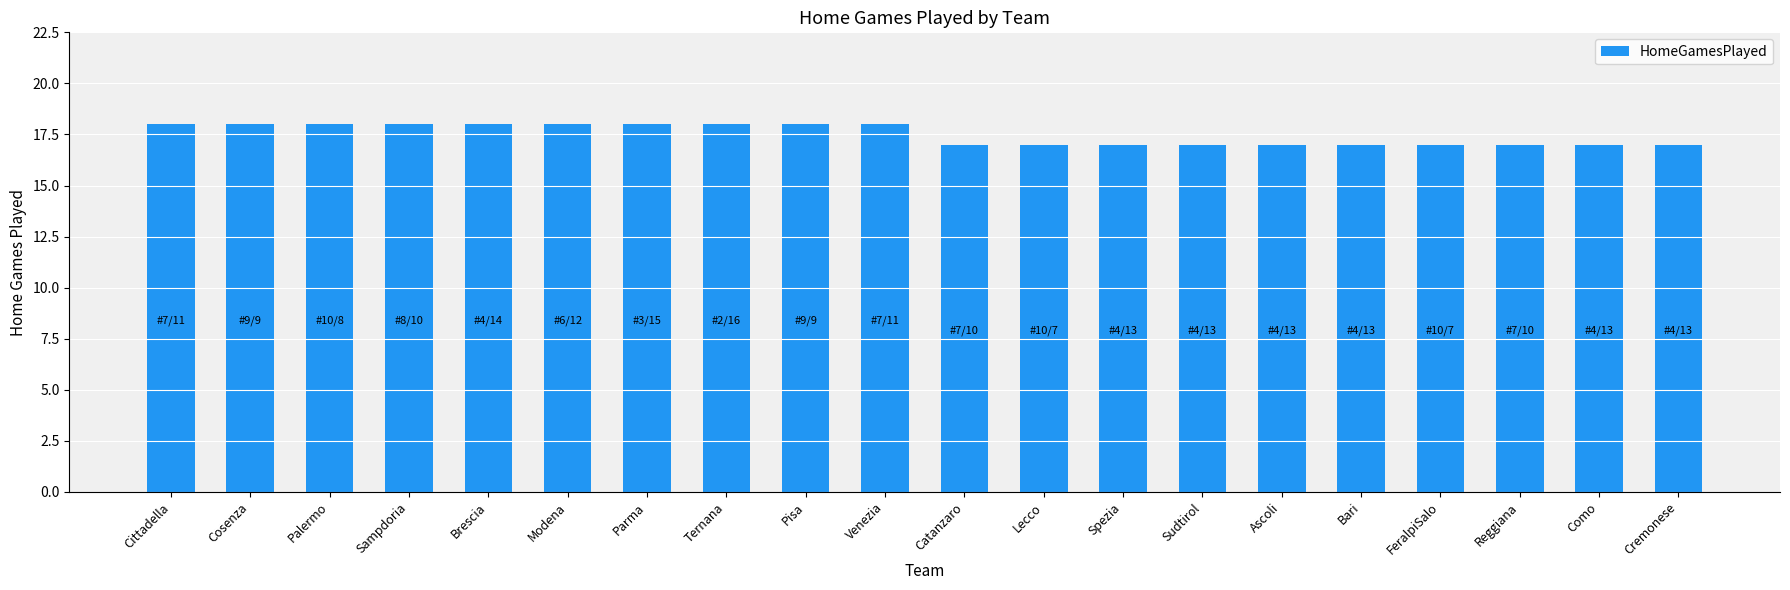

What is the sum of all values?

350